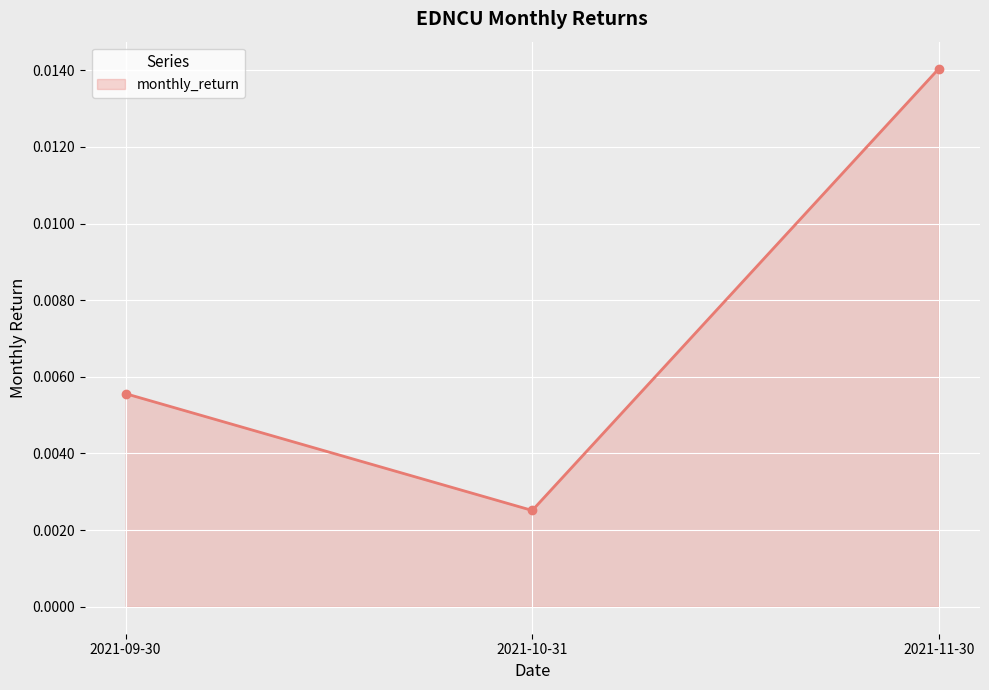

How many lines are shown in the chart?

1